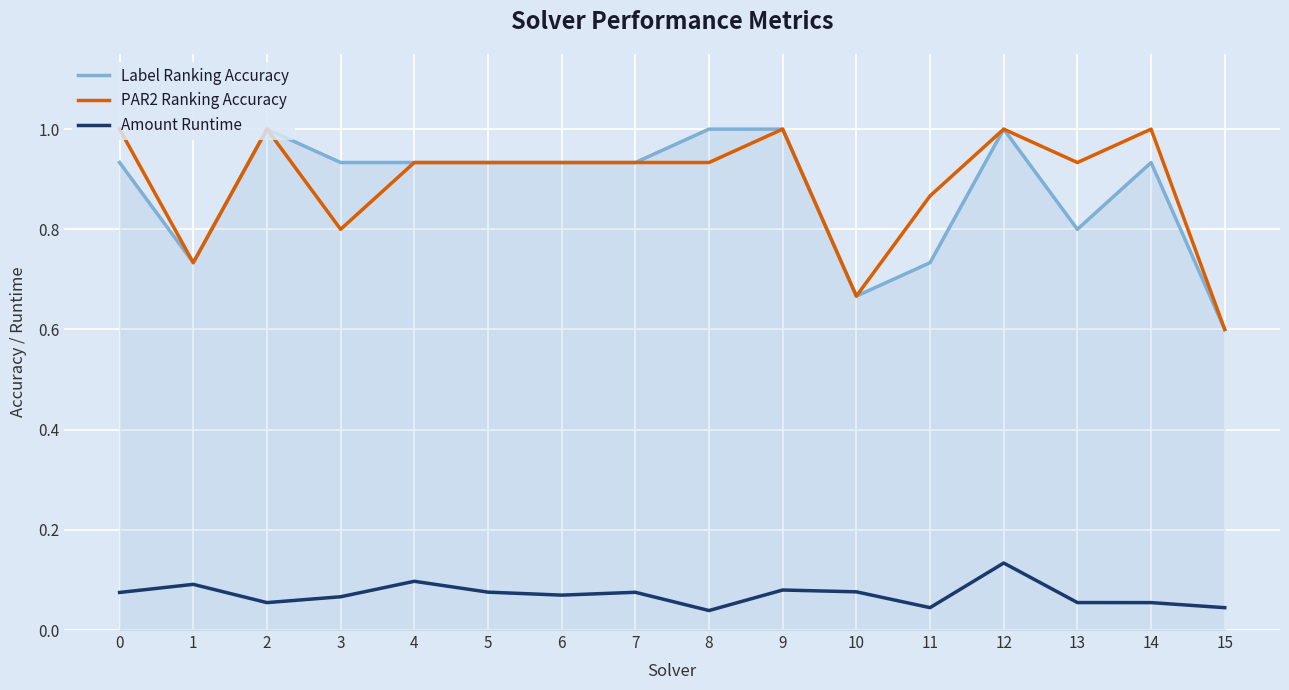

What is the greatest value displayed?

1.0